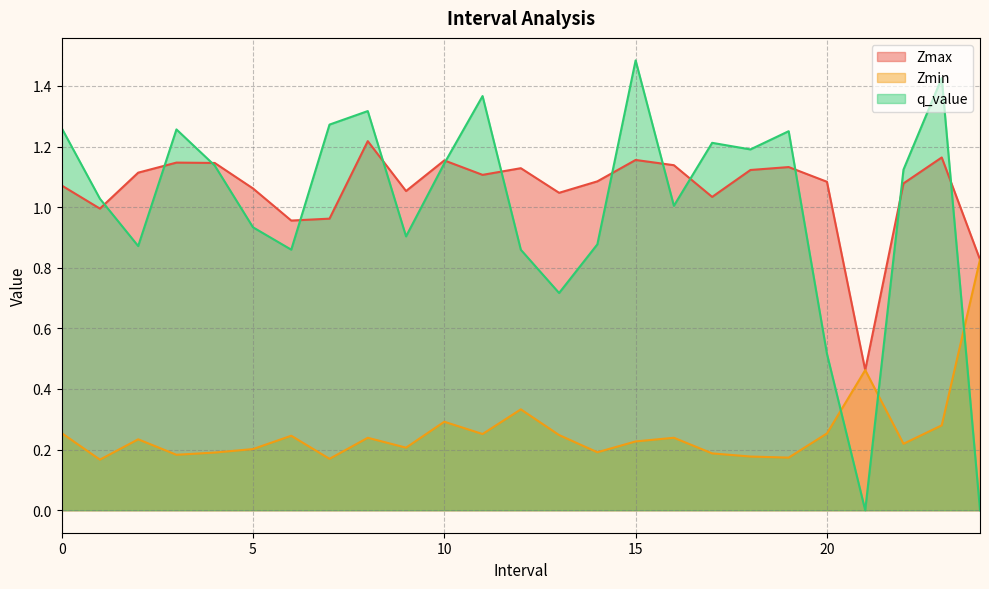

At which category does Zmax reach its first local peak?

3.0